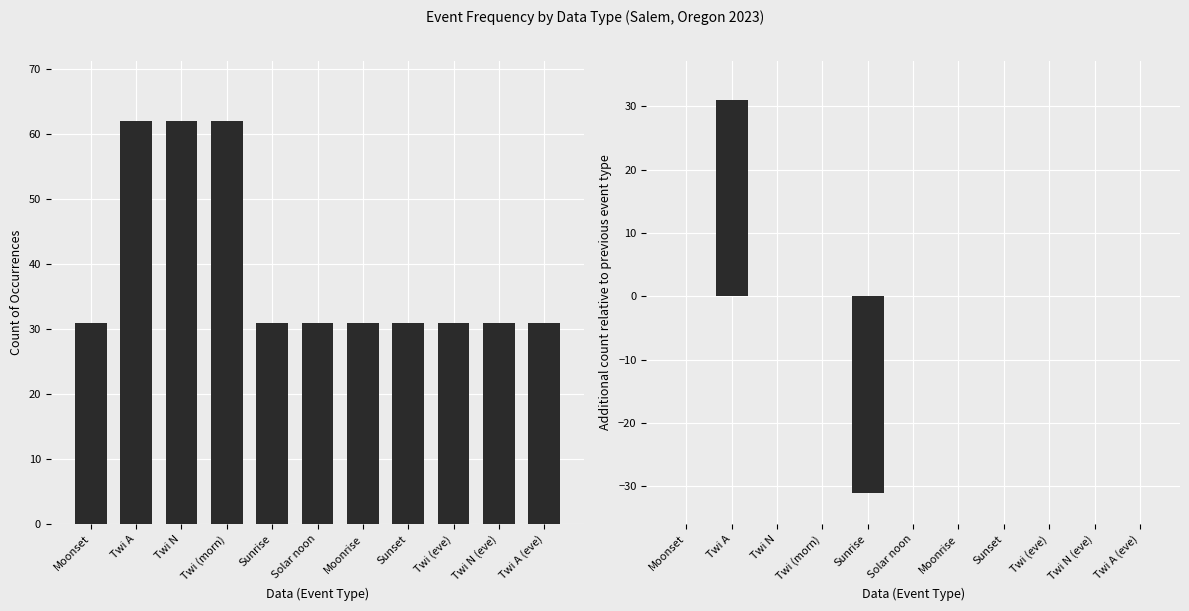

Rank the categories by Count of Occurrences value from highest to lowest.

Twi A, Twi N, Twi (morn), Moonset, Sunrise, Solar noon, Moonrise, Sunset, Twi (eve), Twi N (eve), Twi A (eve)